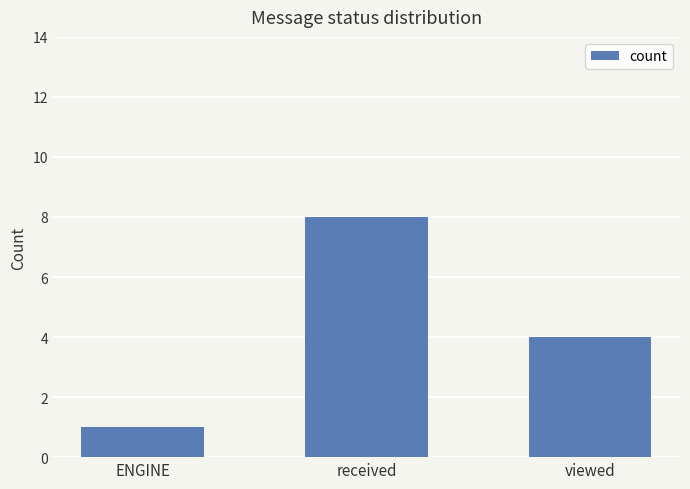

Reading left to right, list all the values displayed in this chart.

ENGINE=1	received=8	viewed=4